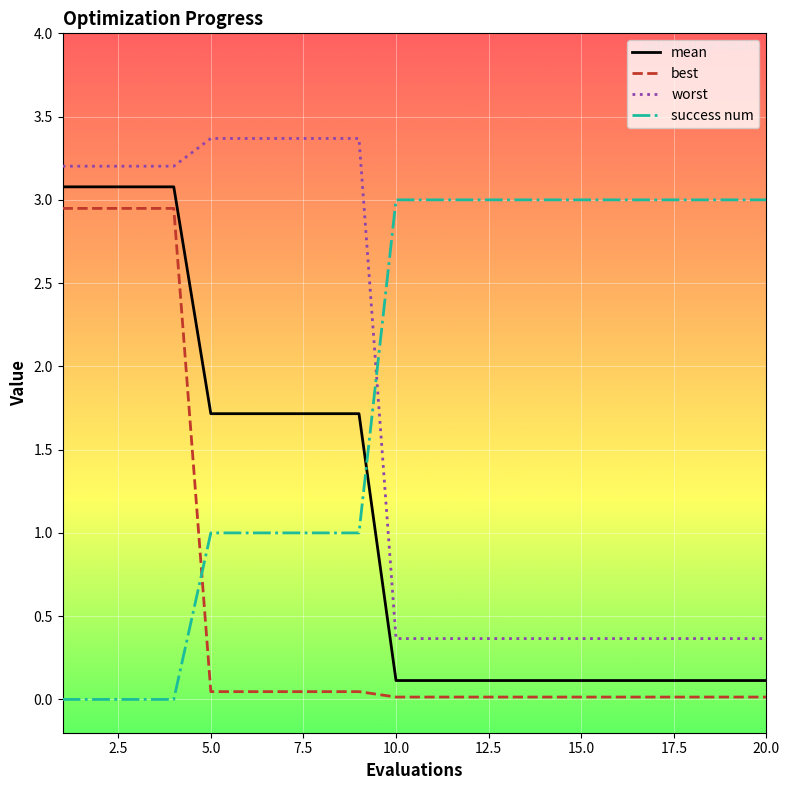

What is the difference between the maximum and minimum values in the worst series?

3.0